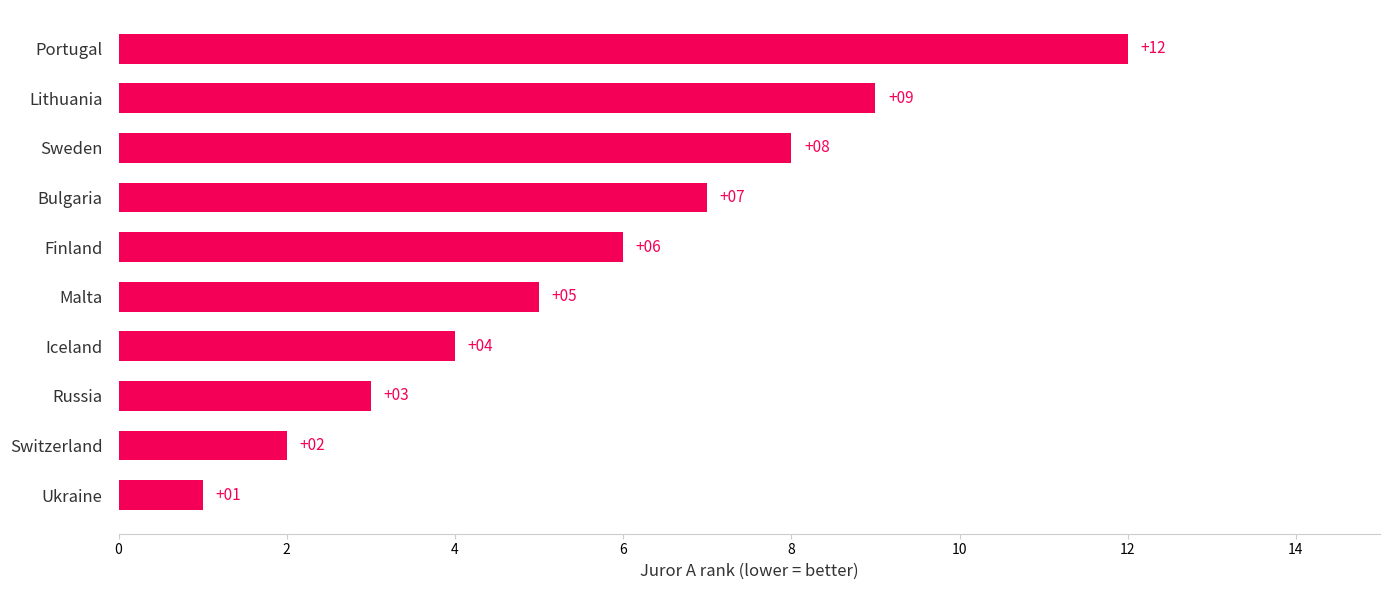

The value at Bulgaria is 7. True or false?

True